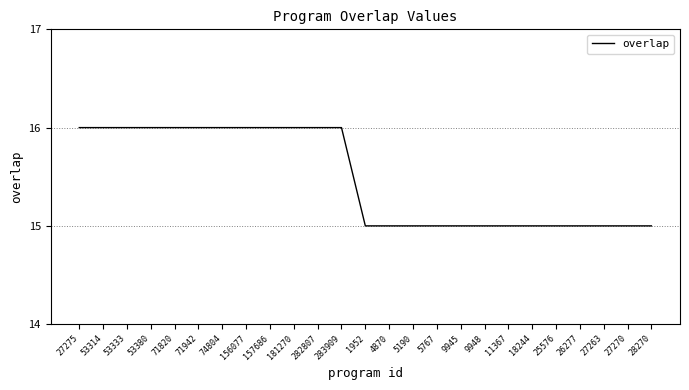

What position from the right is 71820?

21